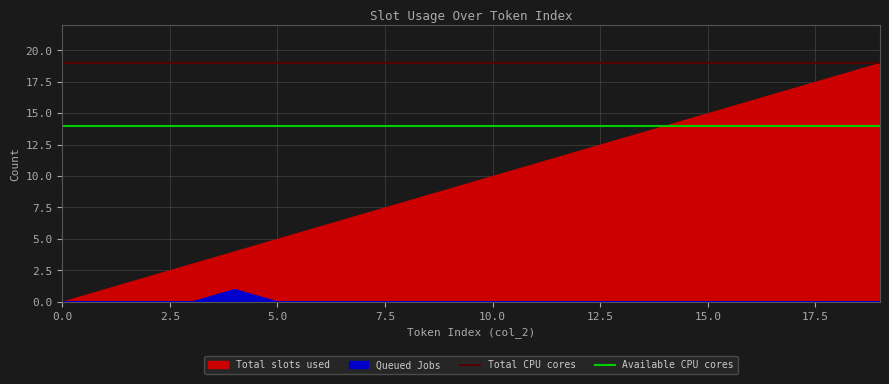

True or false: Available CPU cores has more than 1 interior local peaks.

False